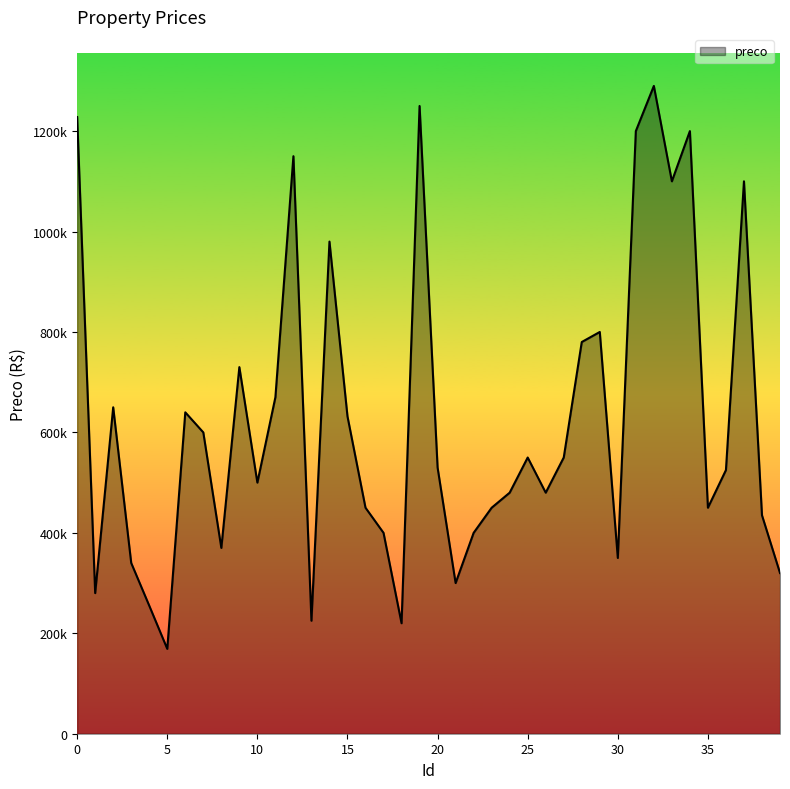

Is this an area chart (filled region under the line)?

Yes